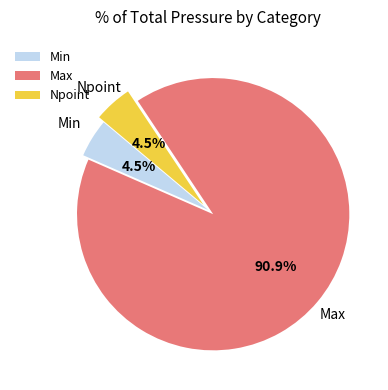

Which has a higher value, Npoint or Max?

Max